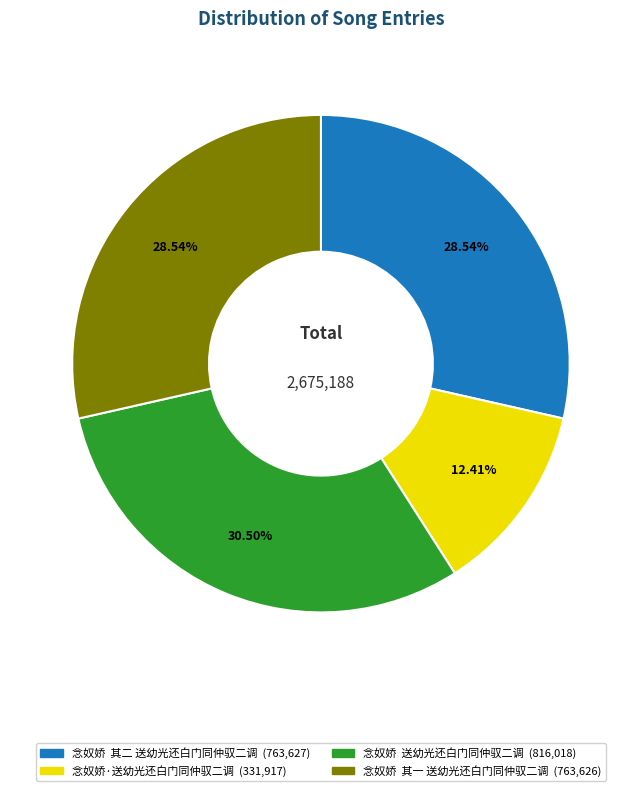

Does 念奴娇·送幼光还白门同仲驭二调 account for over 50% of the chart?

No